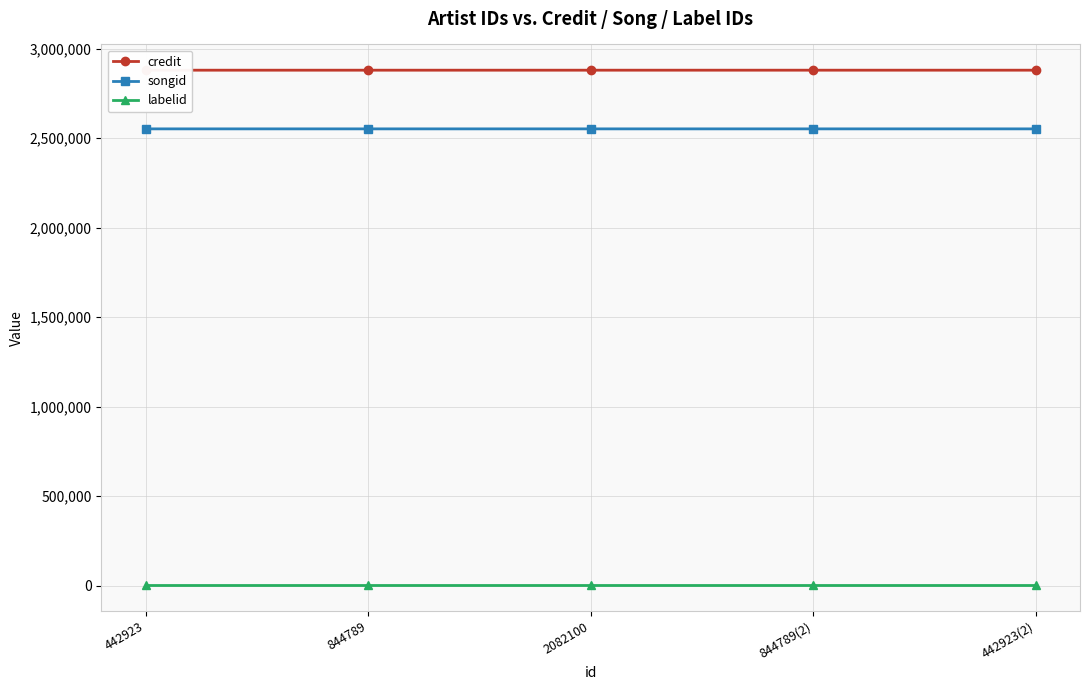

List the series in order of their peak value, highest first.

credit, songid, labelid